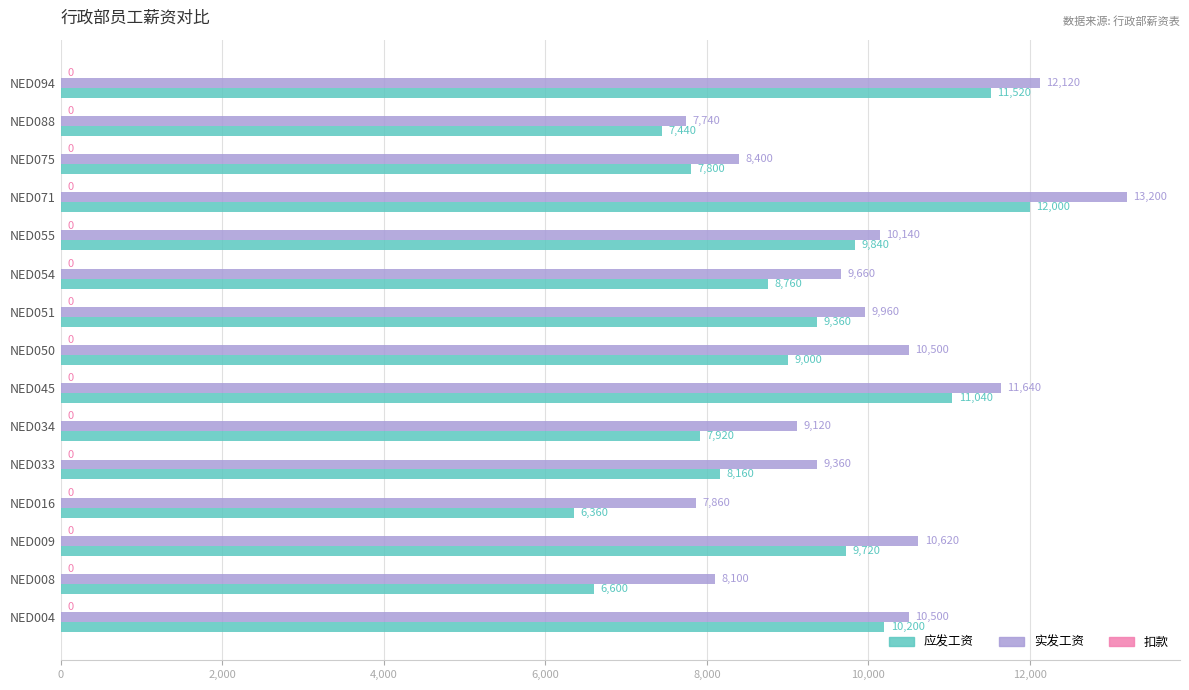

The value of 实发工资 at NED009 is 10620. True or false?

True